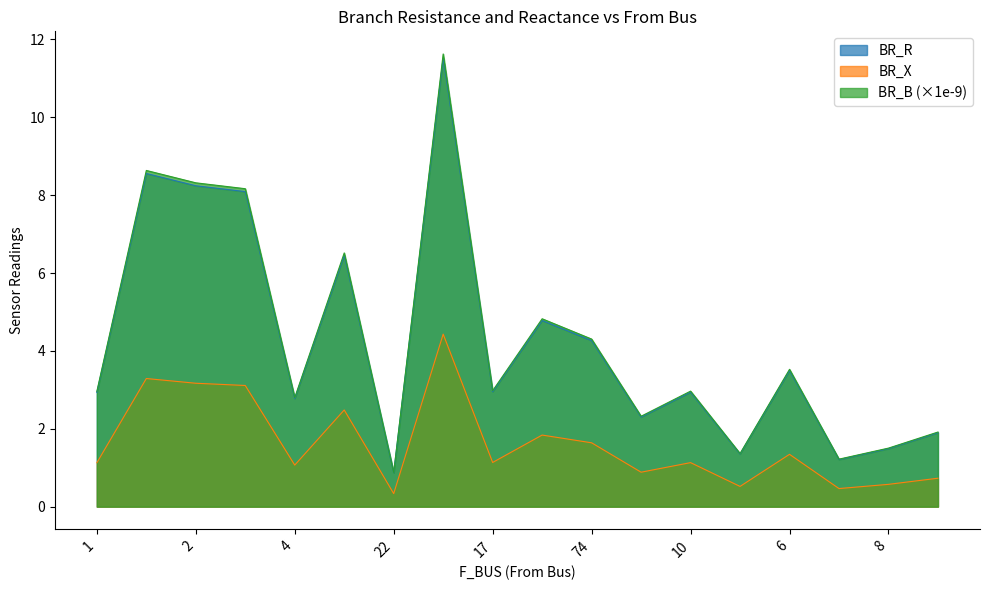

How many values in the BR_R series are below 2?

5